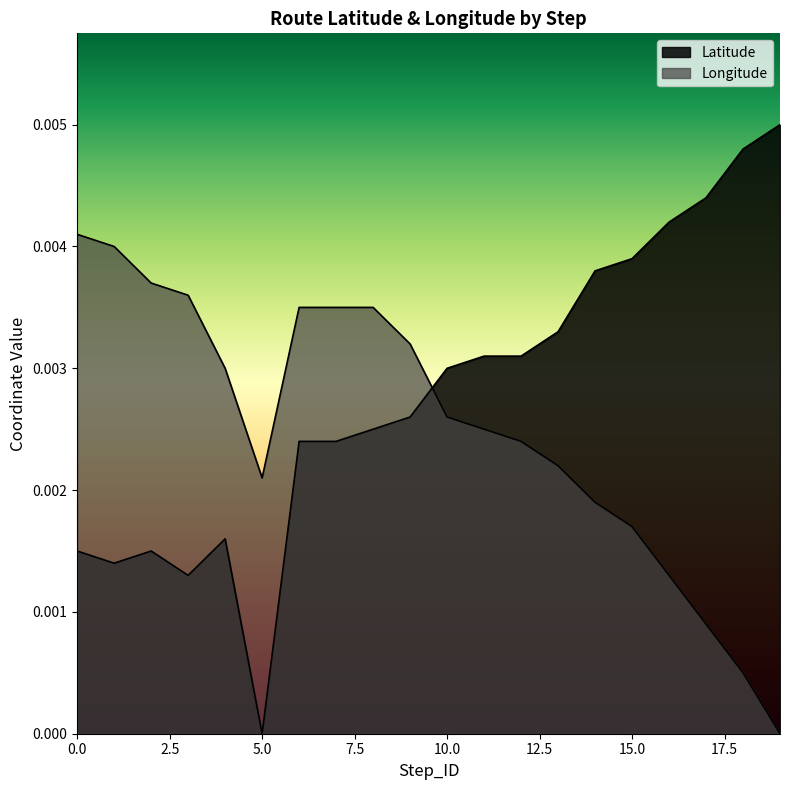

Which series ends up on top after the final intersection of Latitude and Longitude?

Latitude